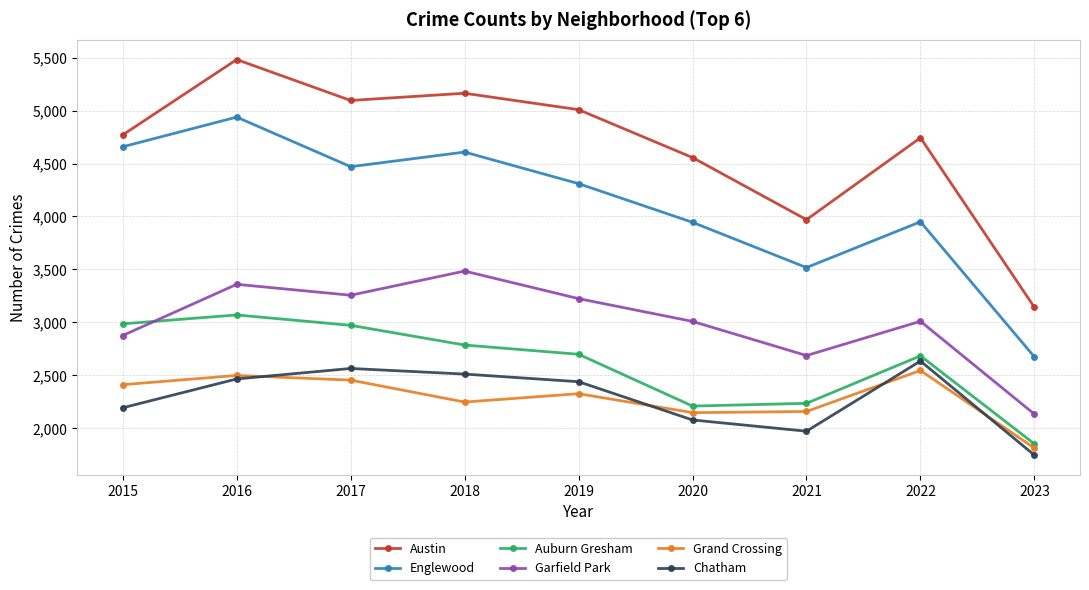

At which label is Englewood closest to 3806?

2020